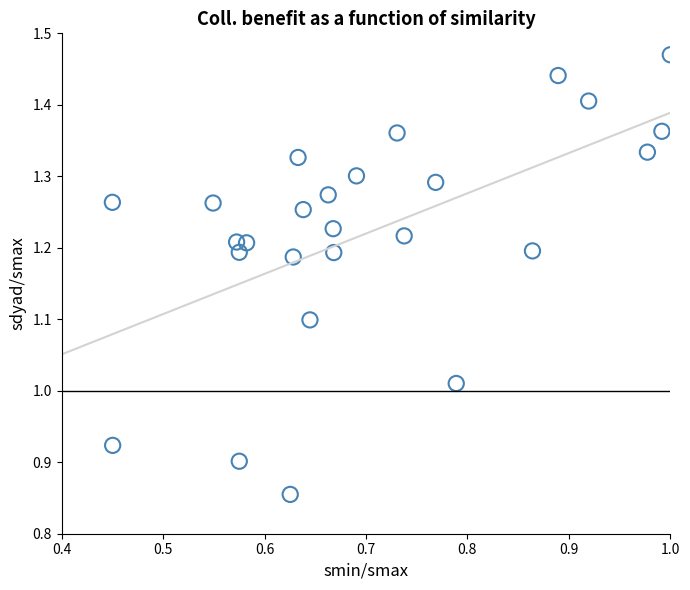

What is the range of Y values (max minus min)?

0.6